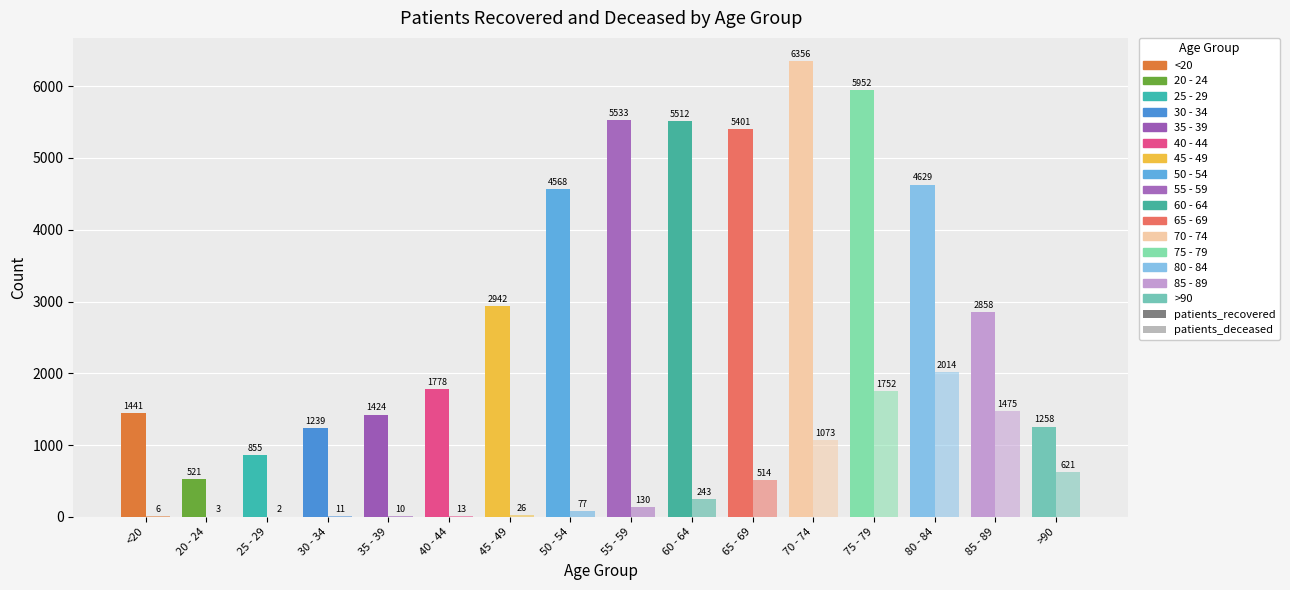

How many distinct data groups are displayed?

2